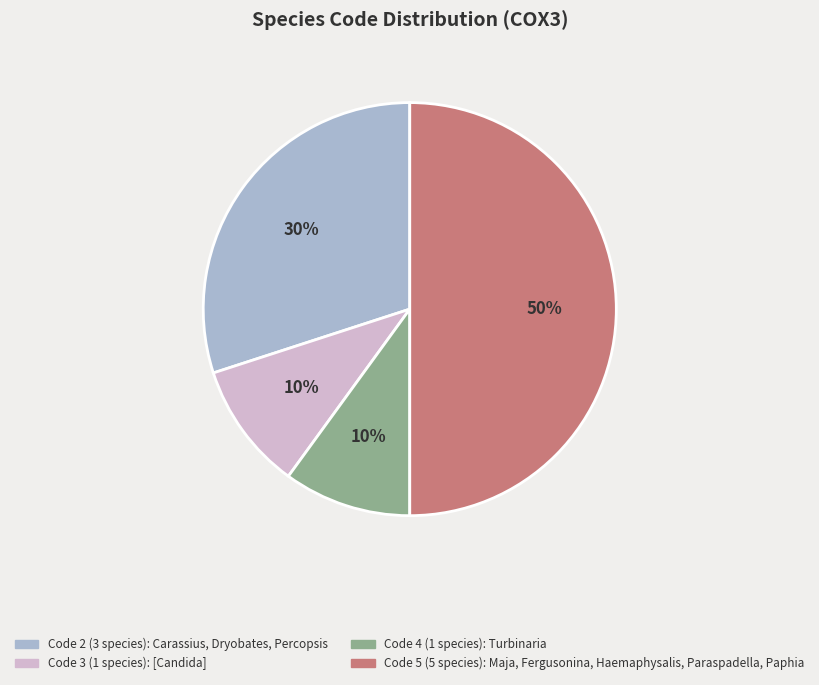

To the nearest percent, what is the average slice percentage?

25%